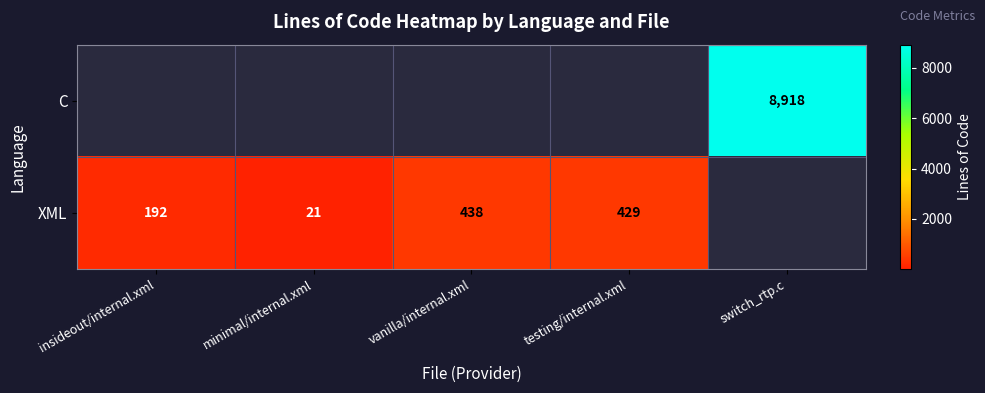

True or false: XML has a value of 429 at testing/internal.xml.

True